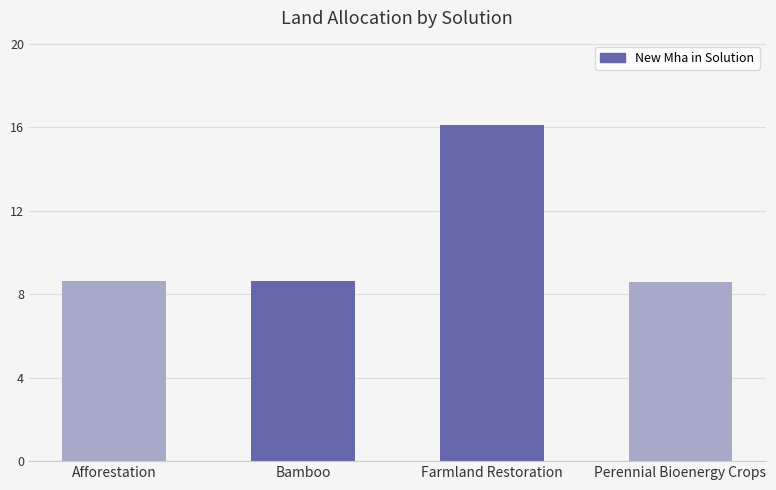

Does the chart contain any negative values?

No